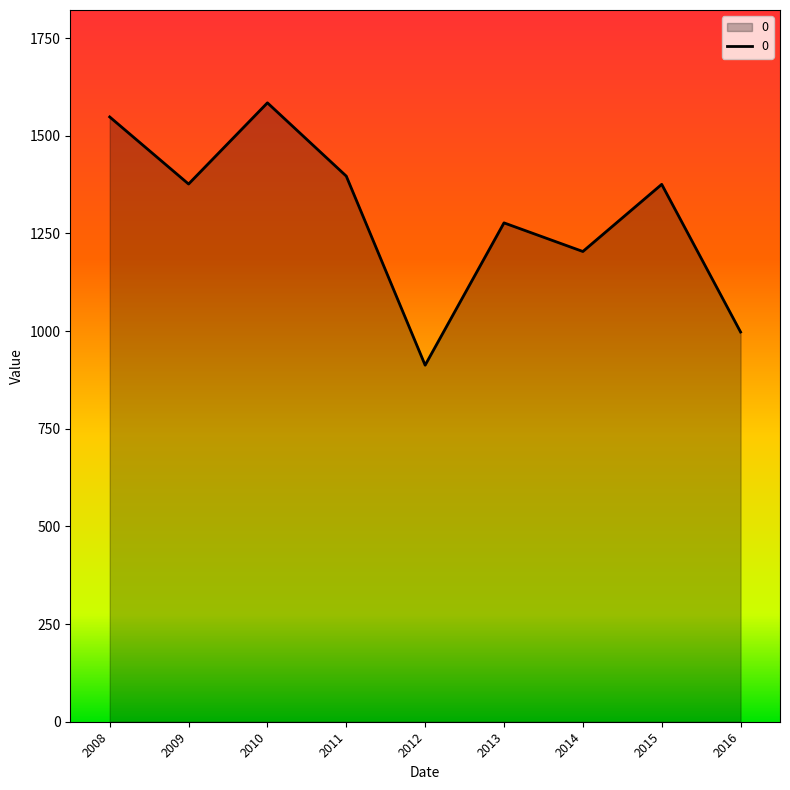

What is the smallest value displayed?

912.7